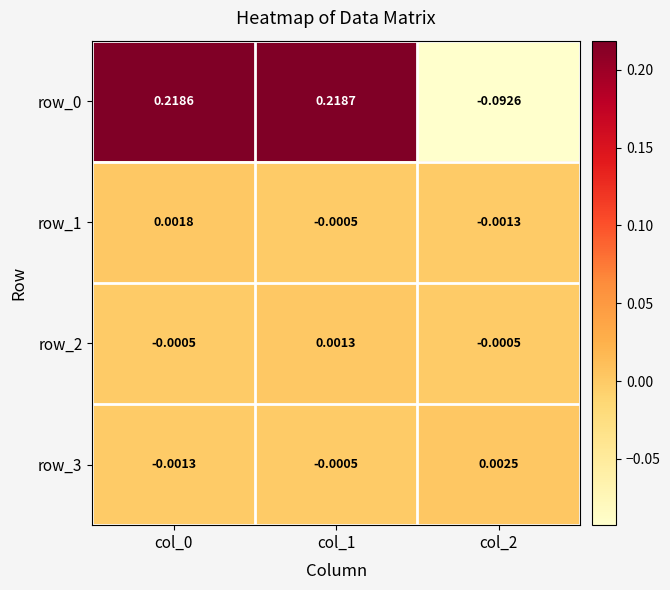

Is the value of row_0 at col_1 greater than the value of row_2 at col_1?

Yes